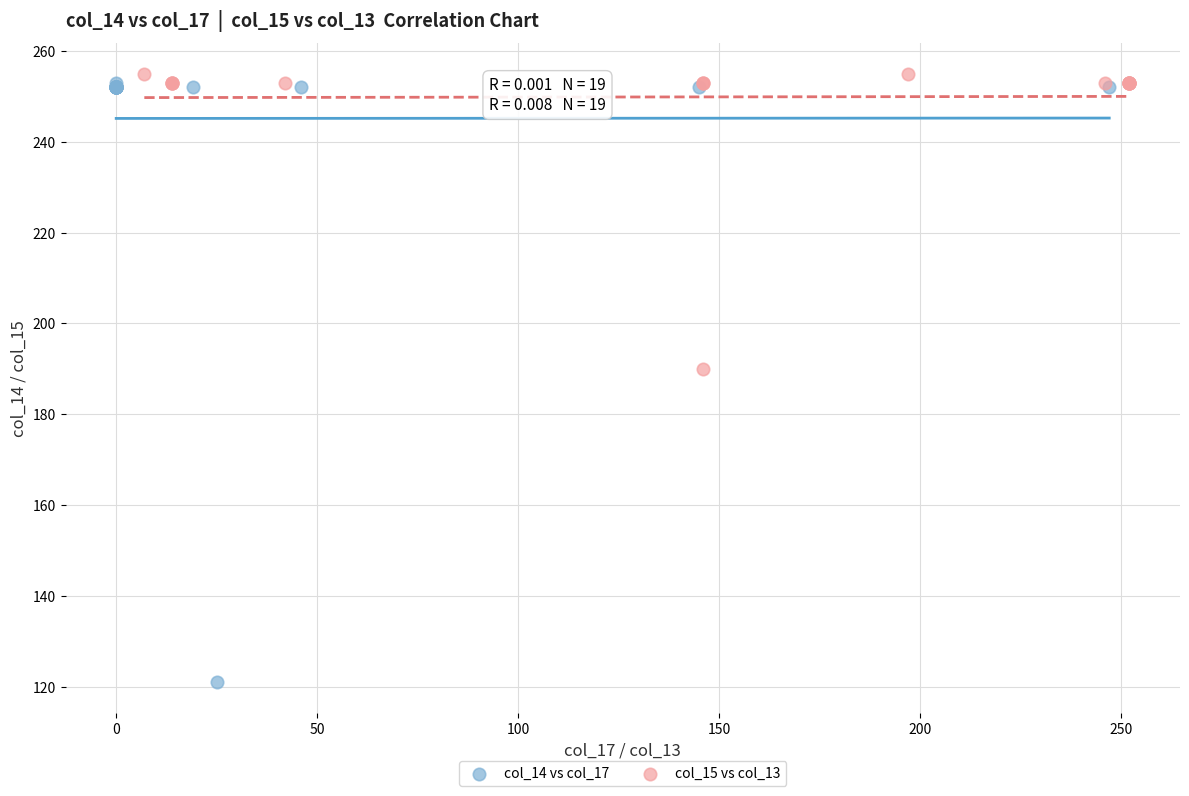

Which series has the largest Y range (max minus min)?

col_14 vs col_17